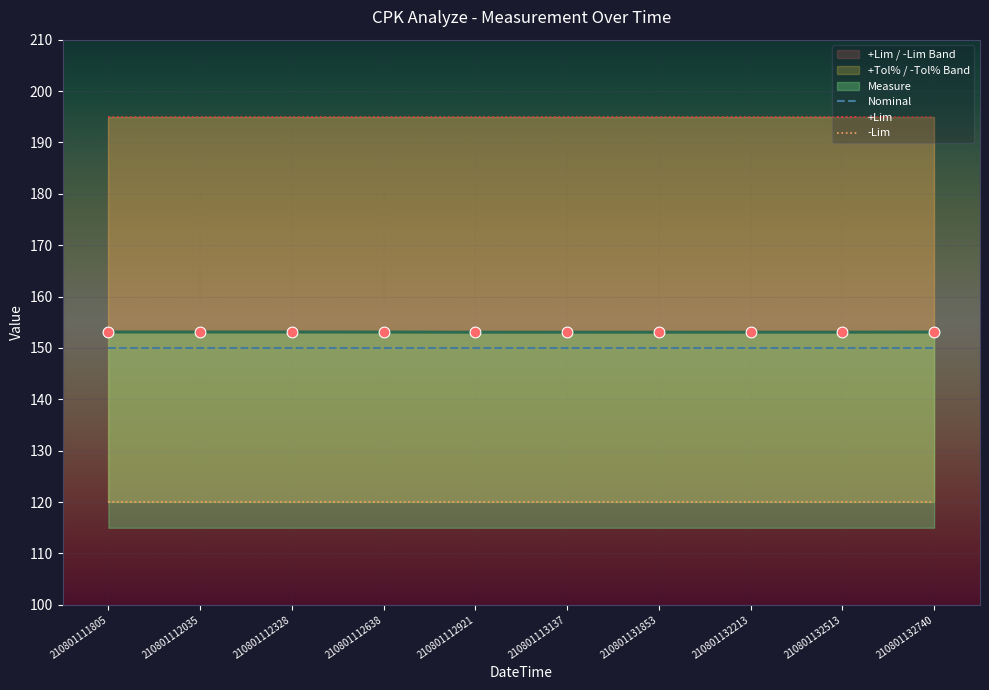

Which series has the largest total across all categories?

+Lim